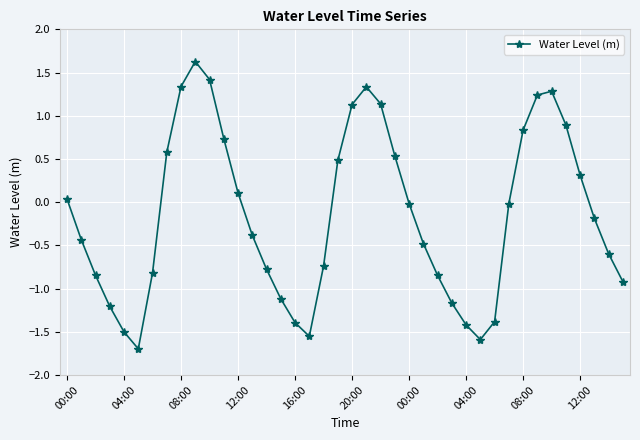

How many values are above zero?

17